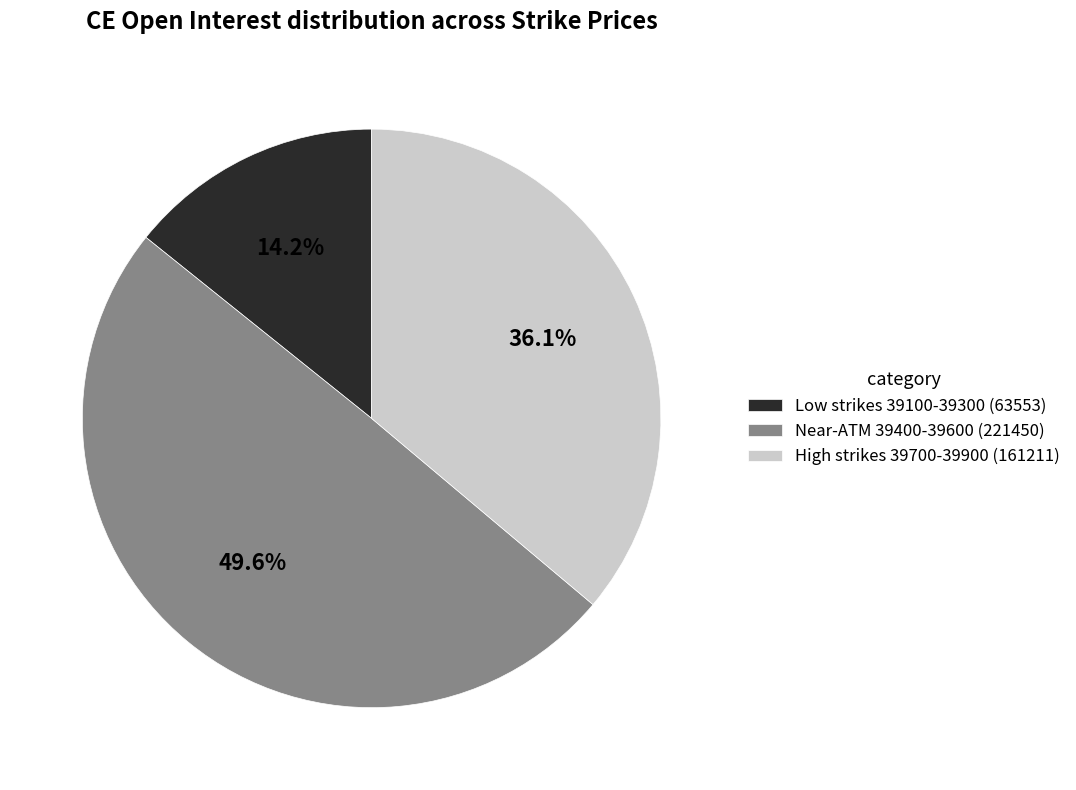

Does High strikes 39700-39900 (161211) account for over 50% of the chart?

No